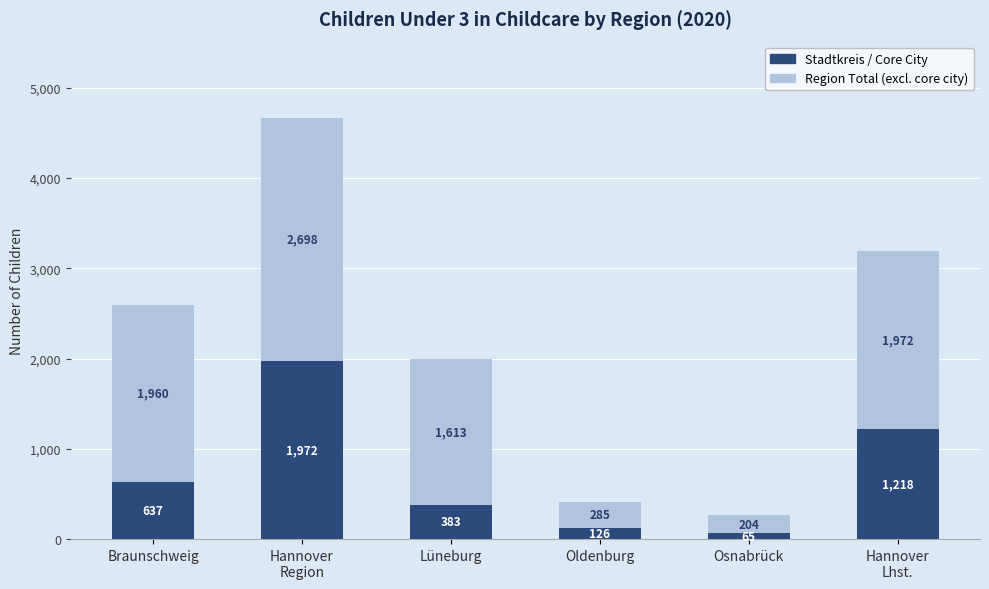

What is the total value across all series at Braunschweig?

2597